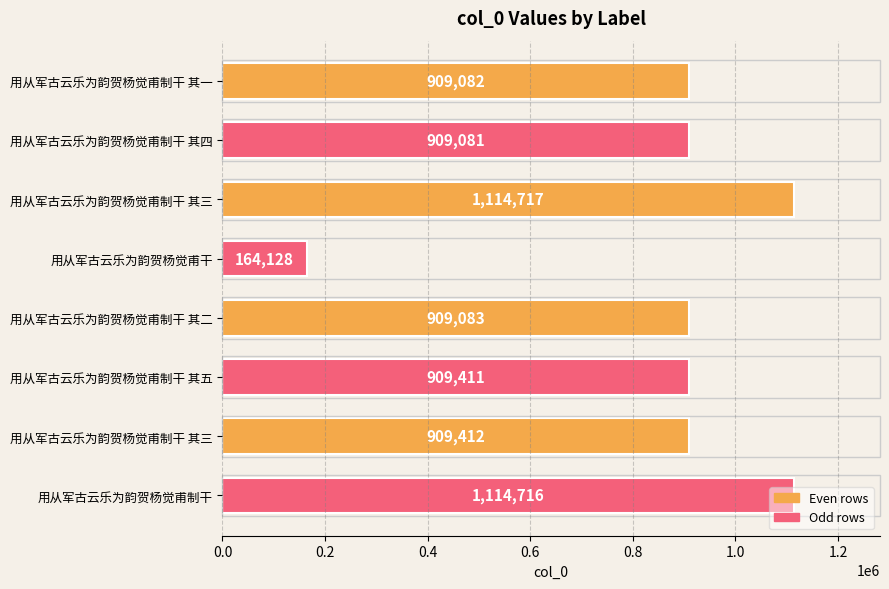

What is the average value?

867454